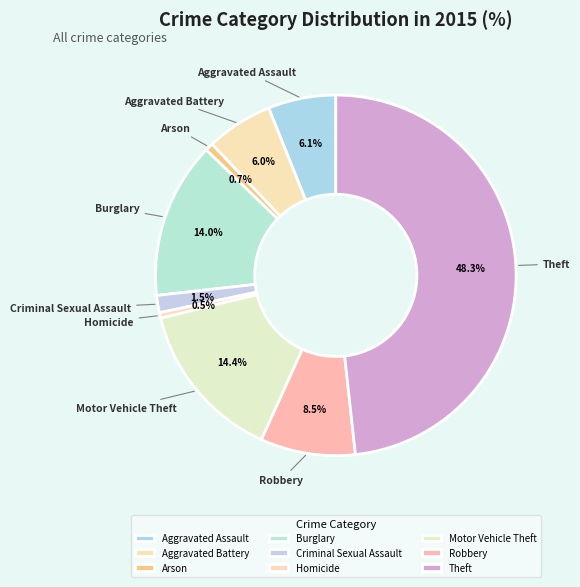

Between Criminal Sexual Assault and Robbery, which is larger?

Robbery